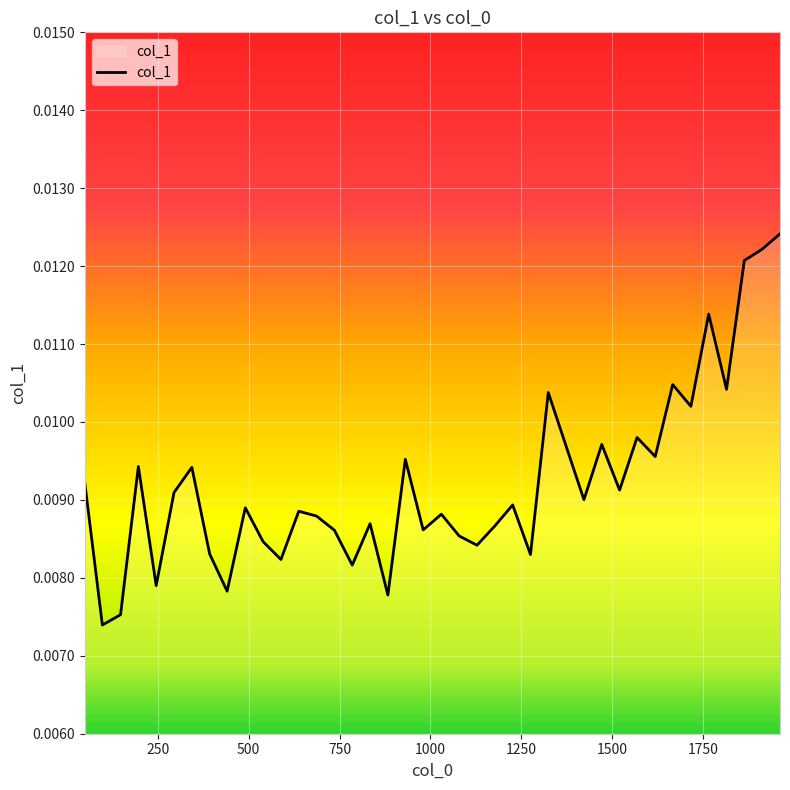

Count the number of categories in the chart.

40